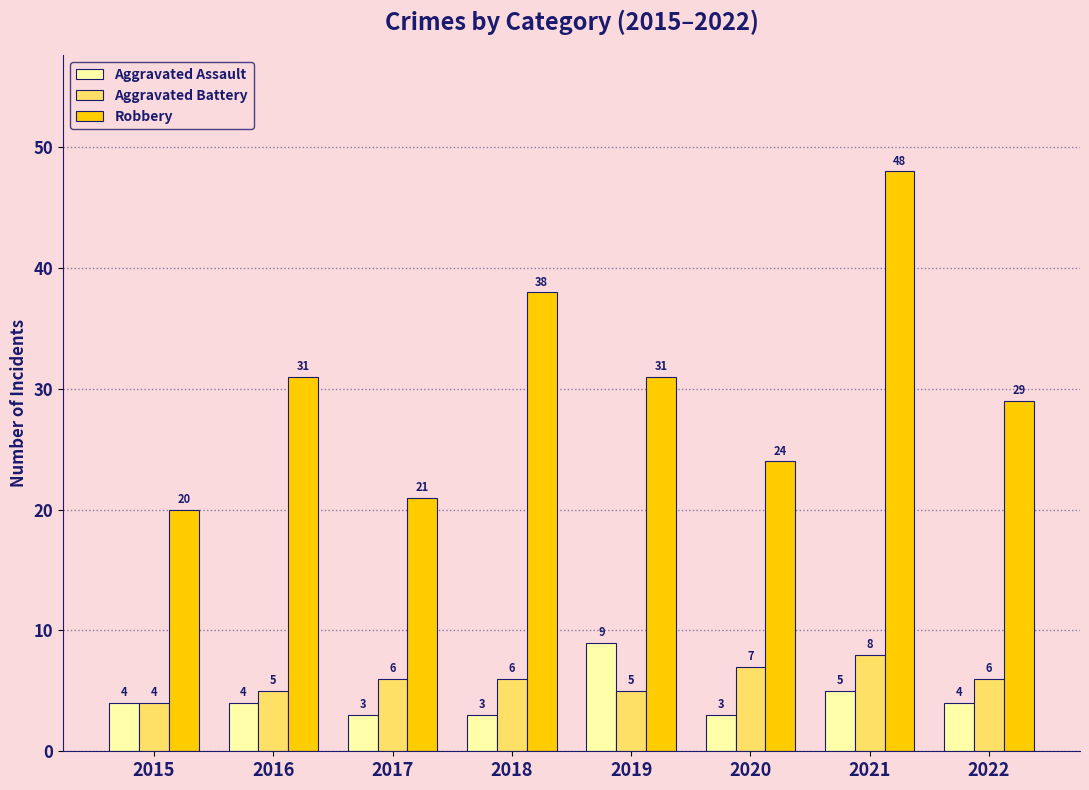

Which category has the lowest value in the Aggravated Battery series?

2015